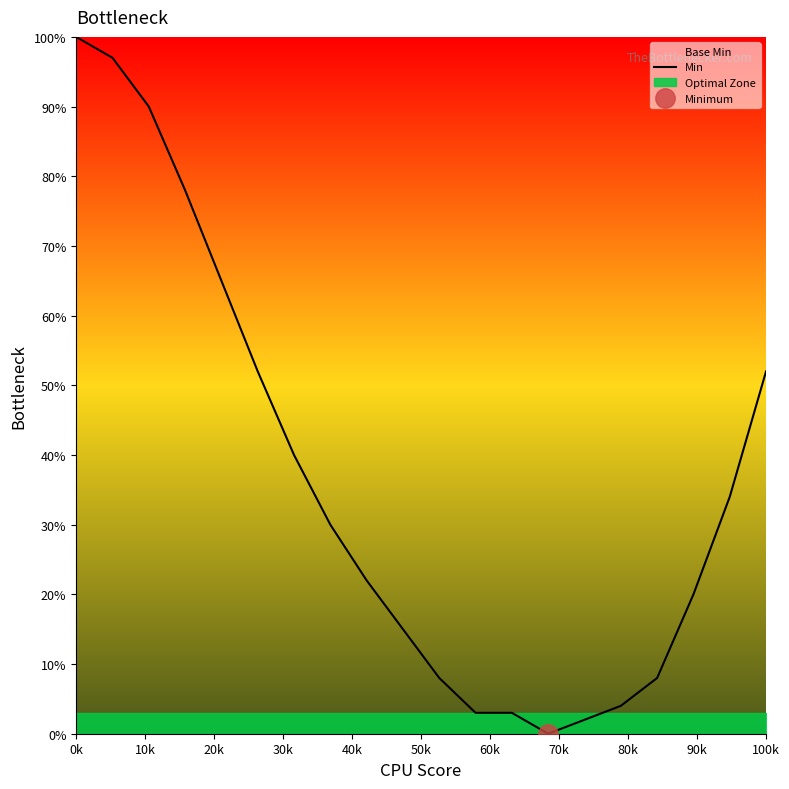

Which has a higher value, 10k or 50k?

10k